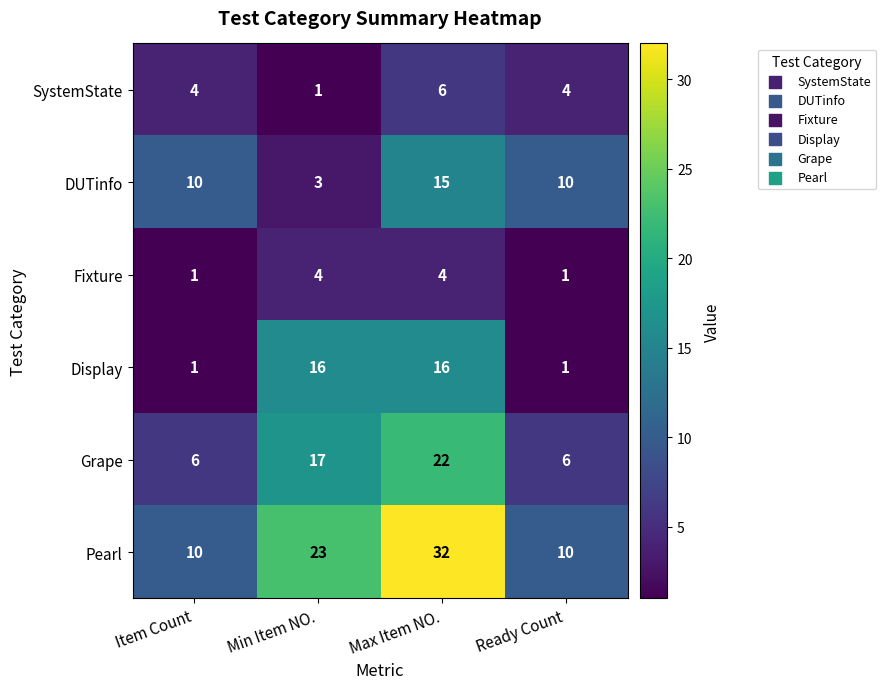

Which series has the largest range (max minus min)?

Pearl